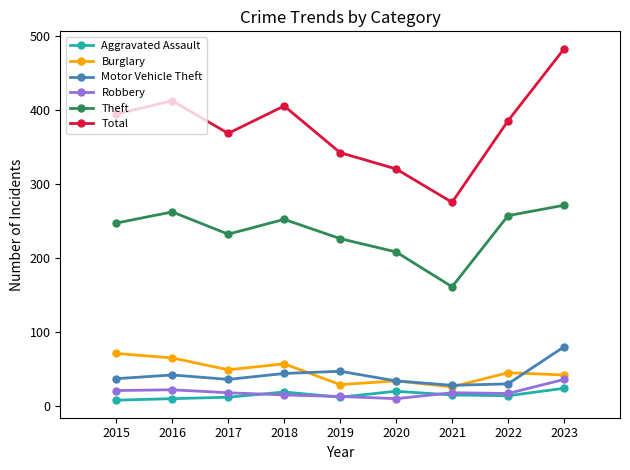

Which series has the widest spread of values?

Total